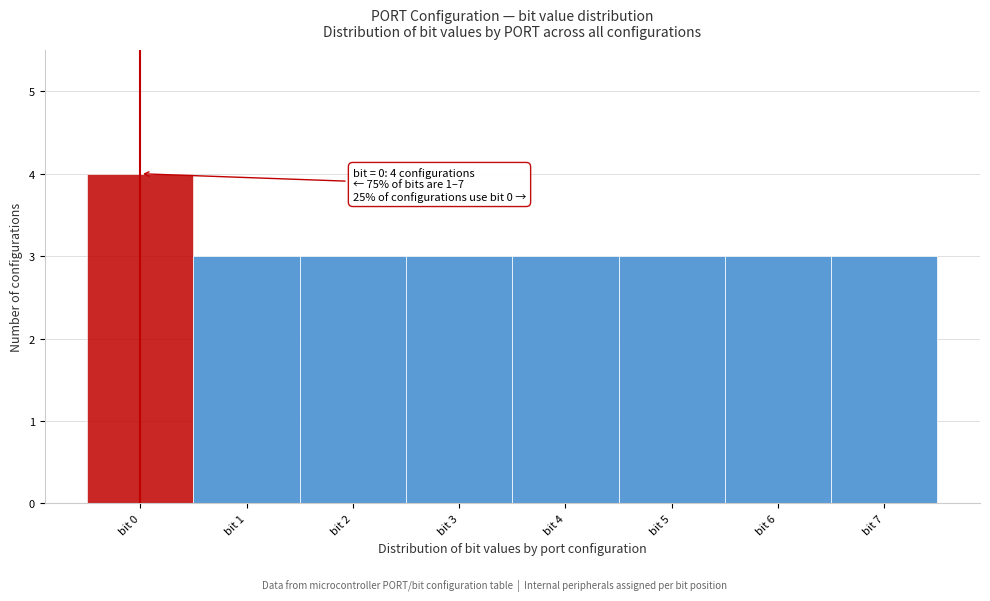

Reading left to right, list all the values displayed in this chart.

bit 0=4	bit 1=3	bit 2=3	bit 3=3	bit 4=3	bit 5=3	bit 6=3	bit 7=3